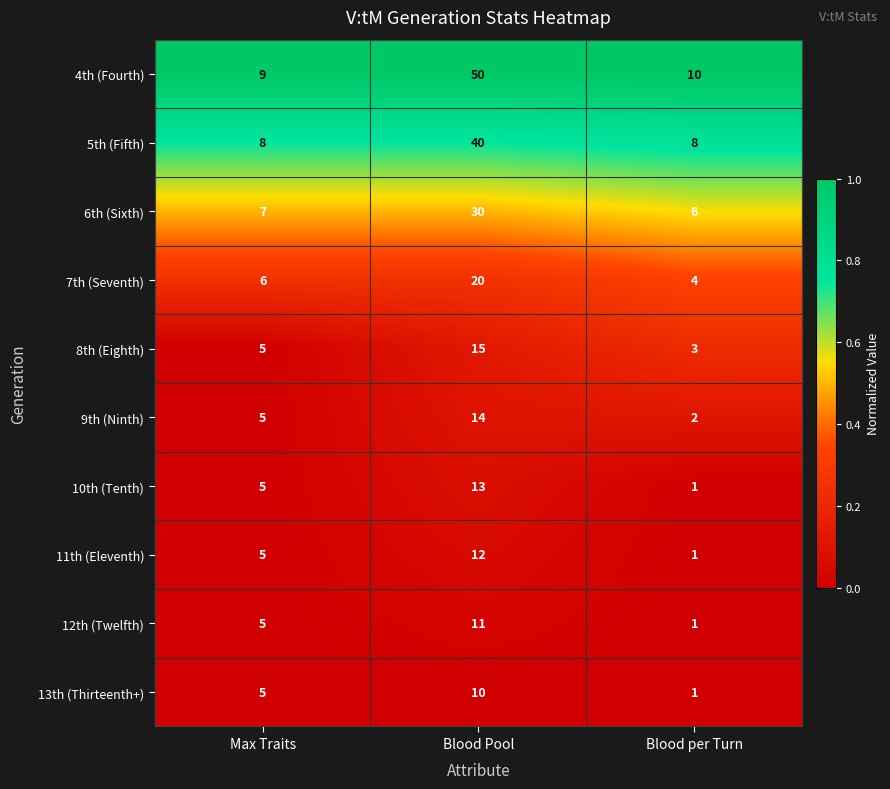

Which series has the widest spread of values?

4th (Fourth)